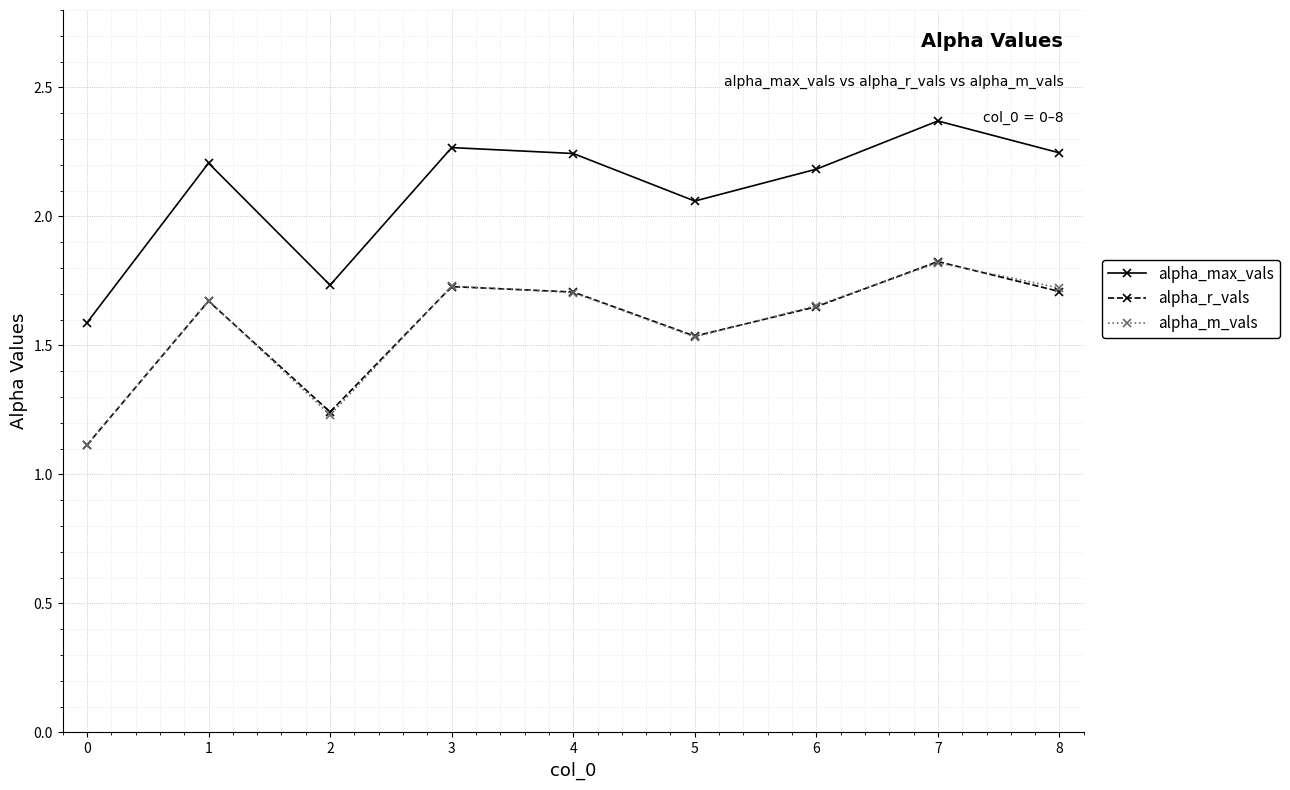

True or false: alpha_max_vals has a value of 1.6 at 0.

True